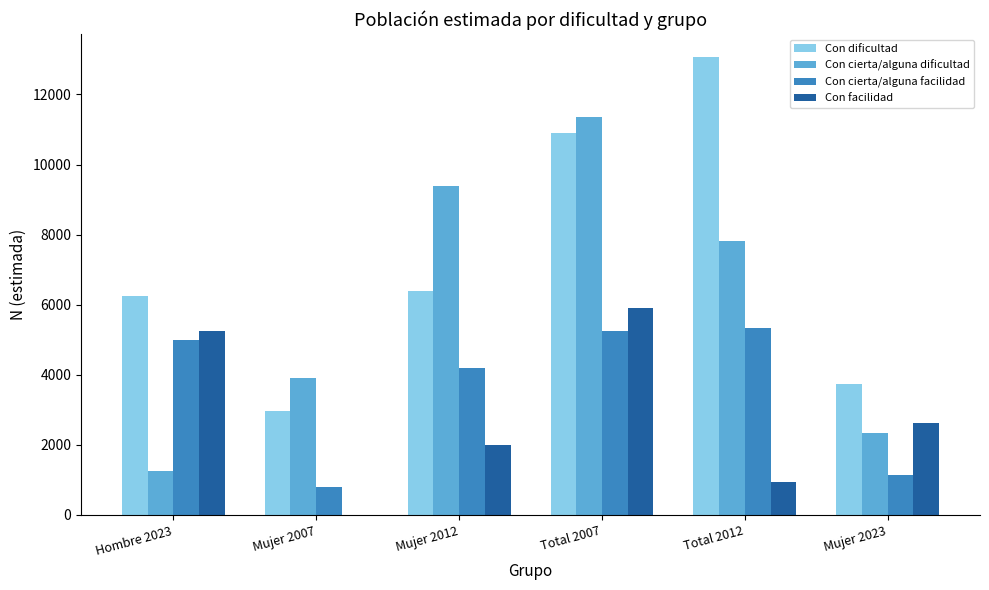

At which category is the sum across all series the highest?

Total 2007